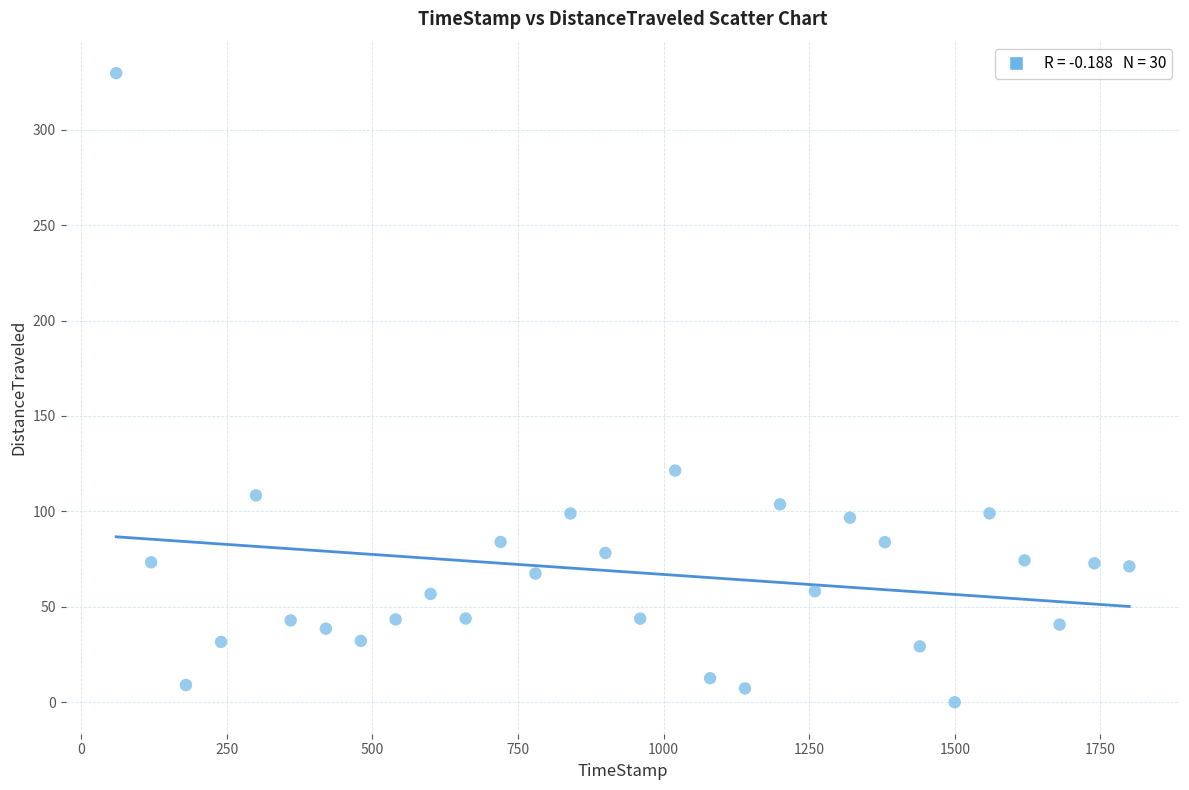

What is the range of Y values (max minus min)?

329.6